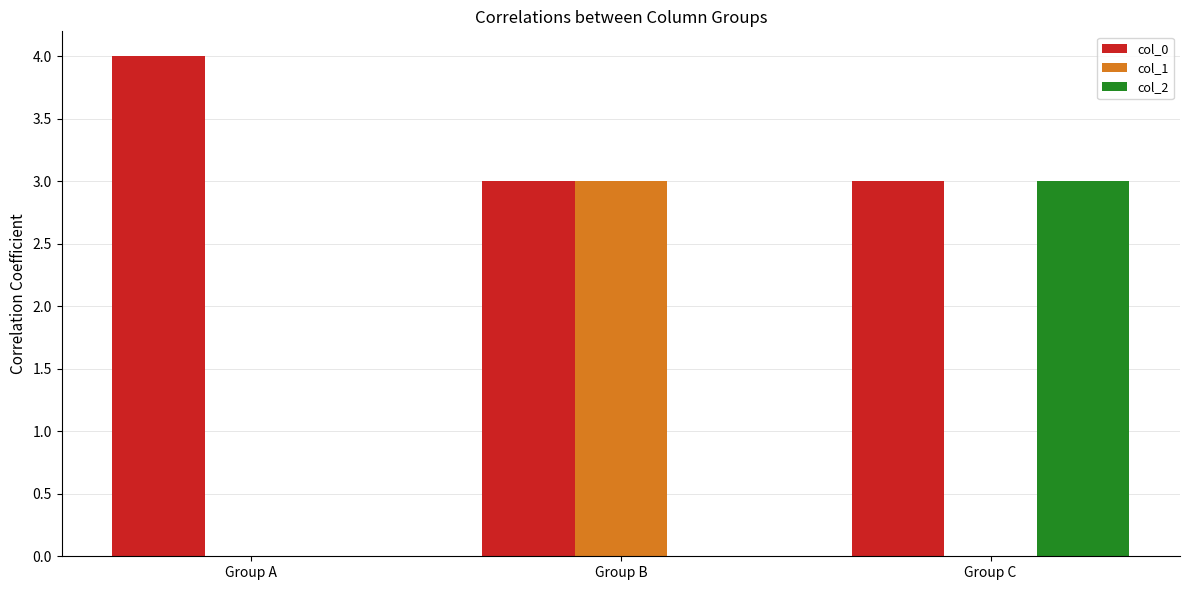

What is the sum of all col_2 values?

3